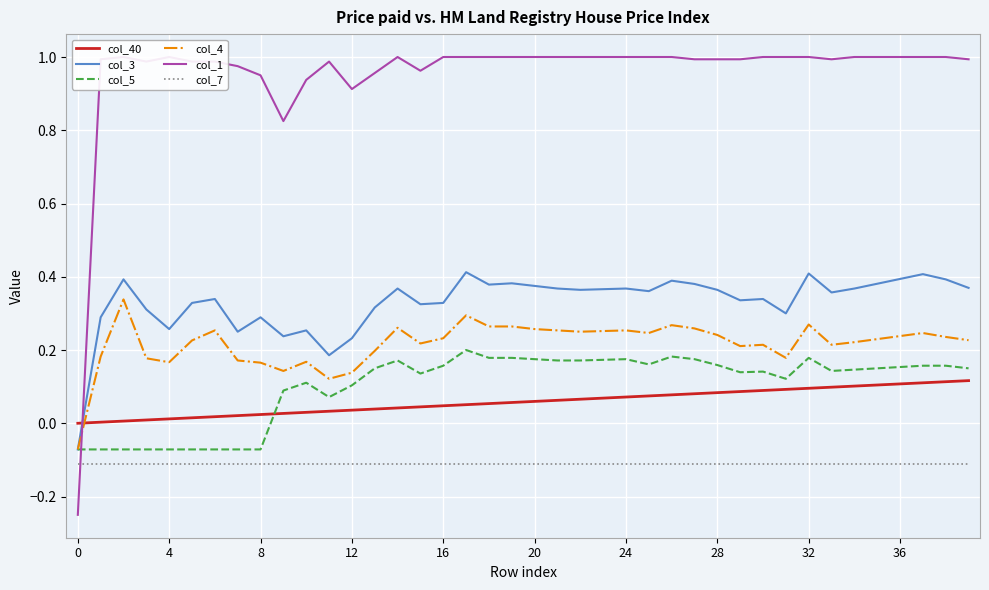

What is the sum of the col_7 values at 15 and 16?

-0.2